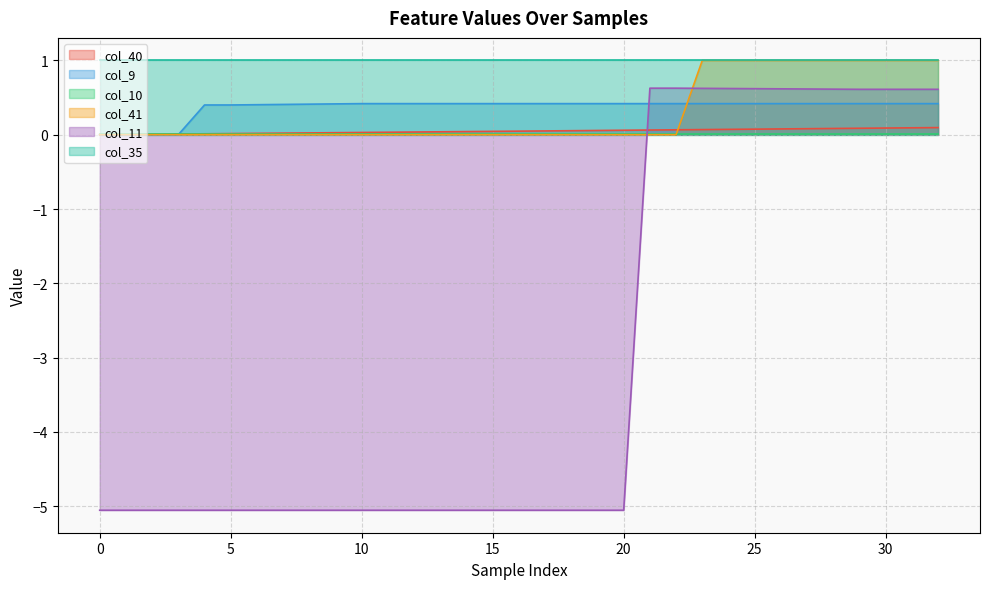

Which series changed the most between 15 and 19?

col_40